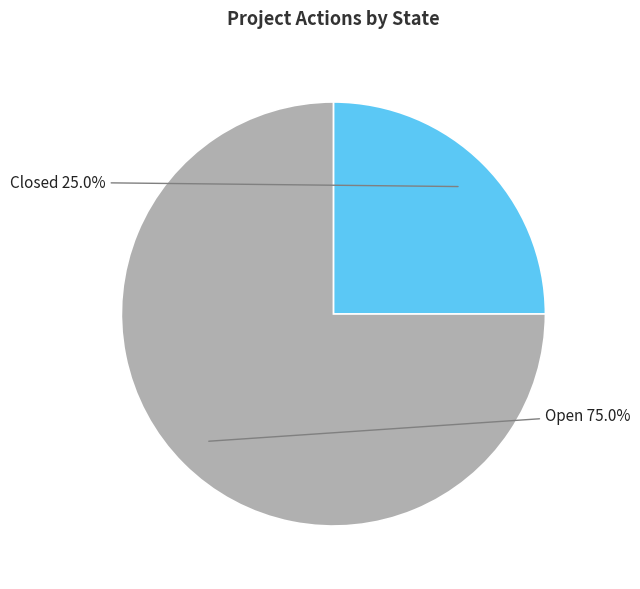

Does any single category account for the majority?

Yes